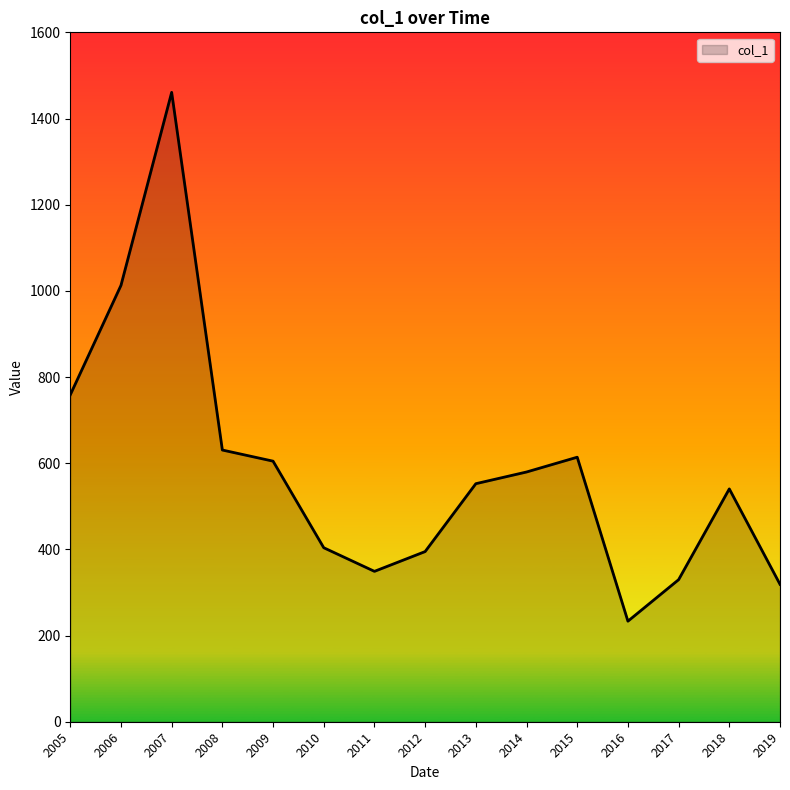

What is the average value?

585.6